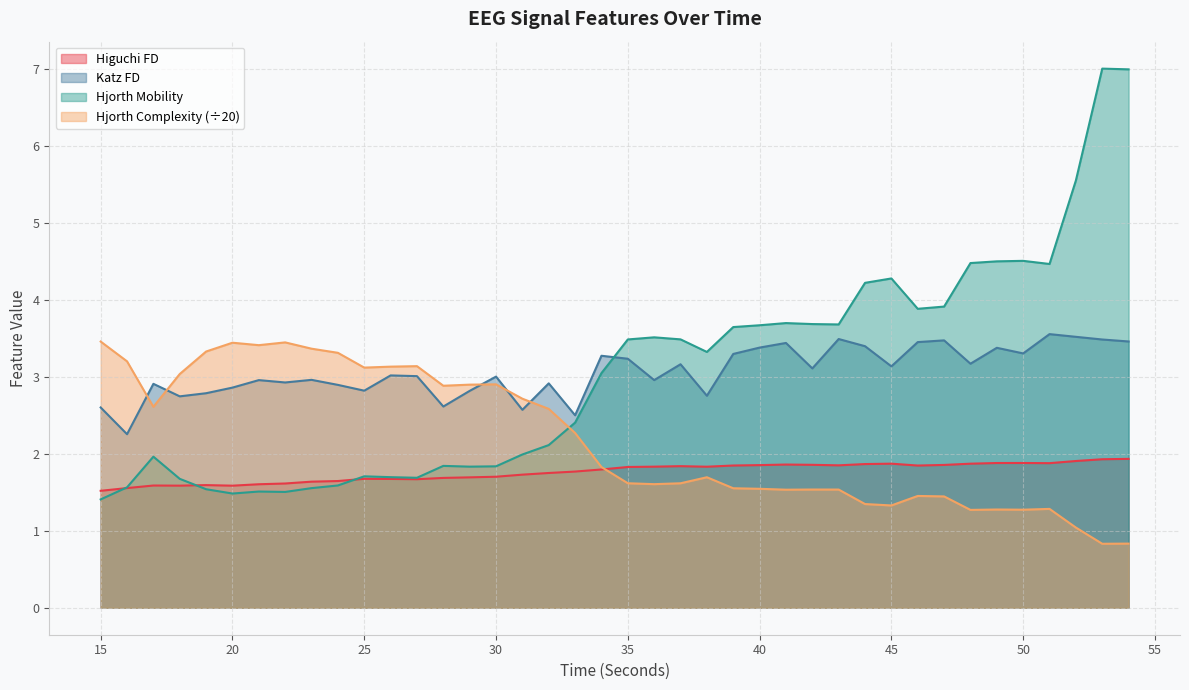

What is the average value of the hjorthMobility_EEG series?

3.0